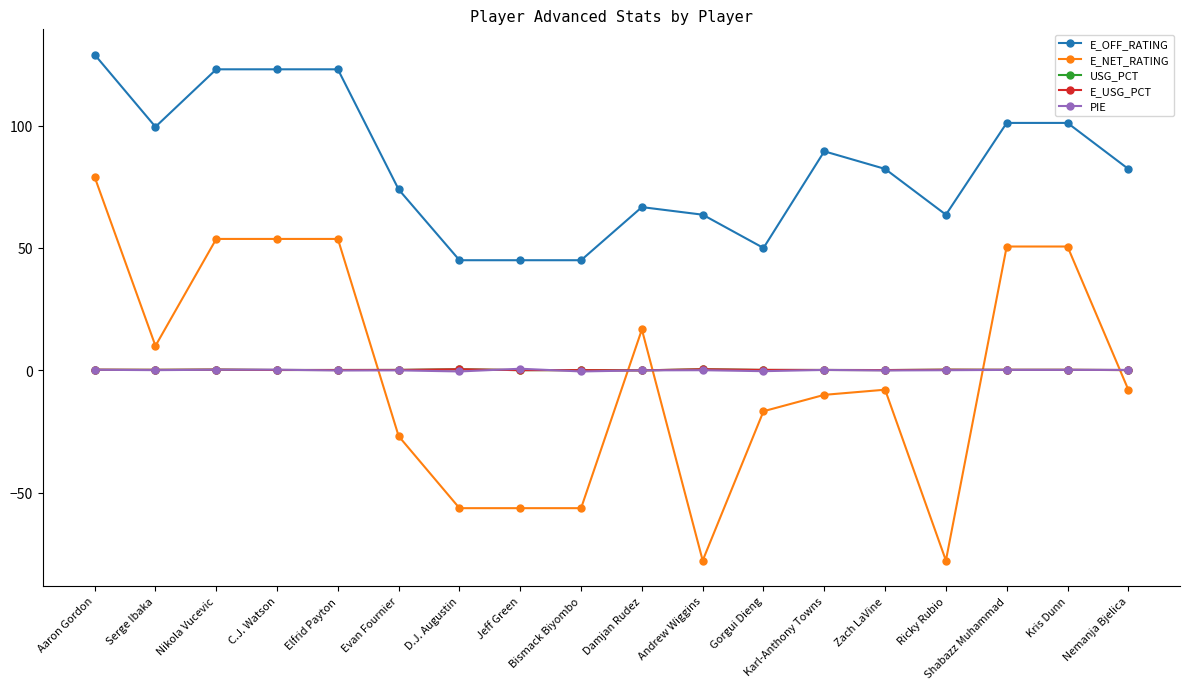

Which series has the largest total across all categories?

E_OFF_RATING